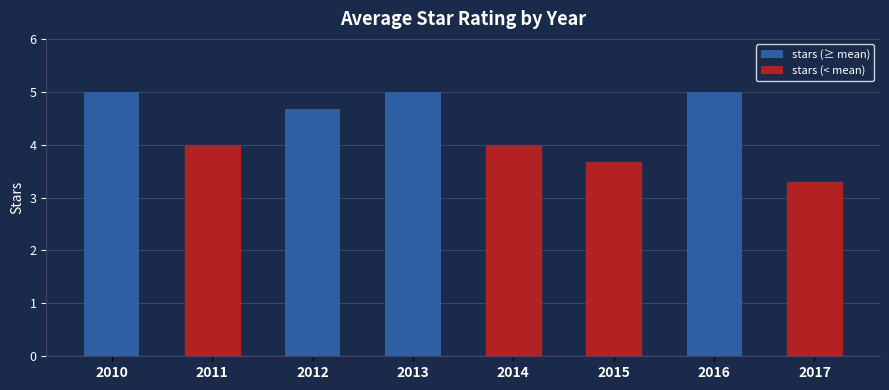

Reading left to right, list all the values displayed in this chart.

5.0	4.0	4.7	5.0	4.0	3.7	5.0	3.3